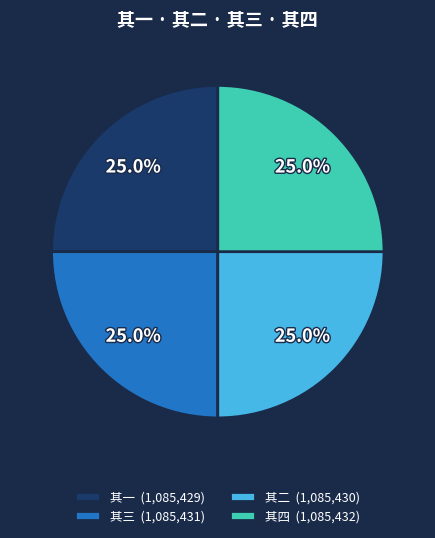

What percentage is the 其二 slice, to the nearest percent?

25%